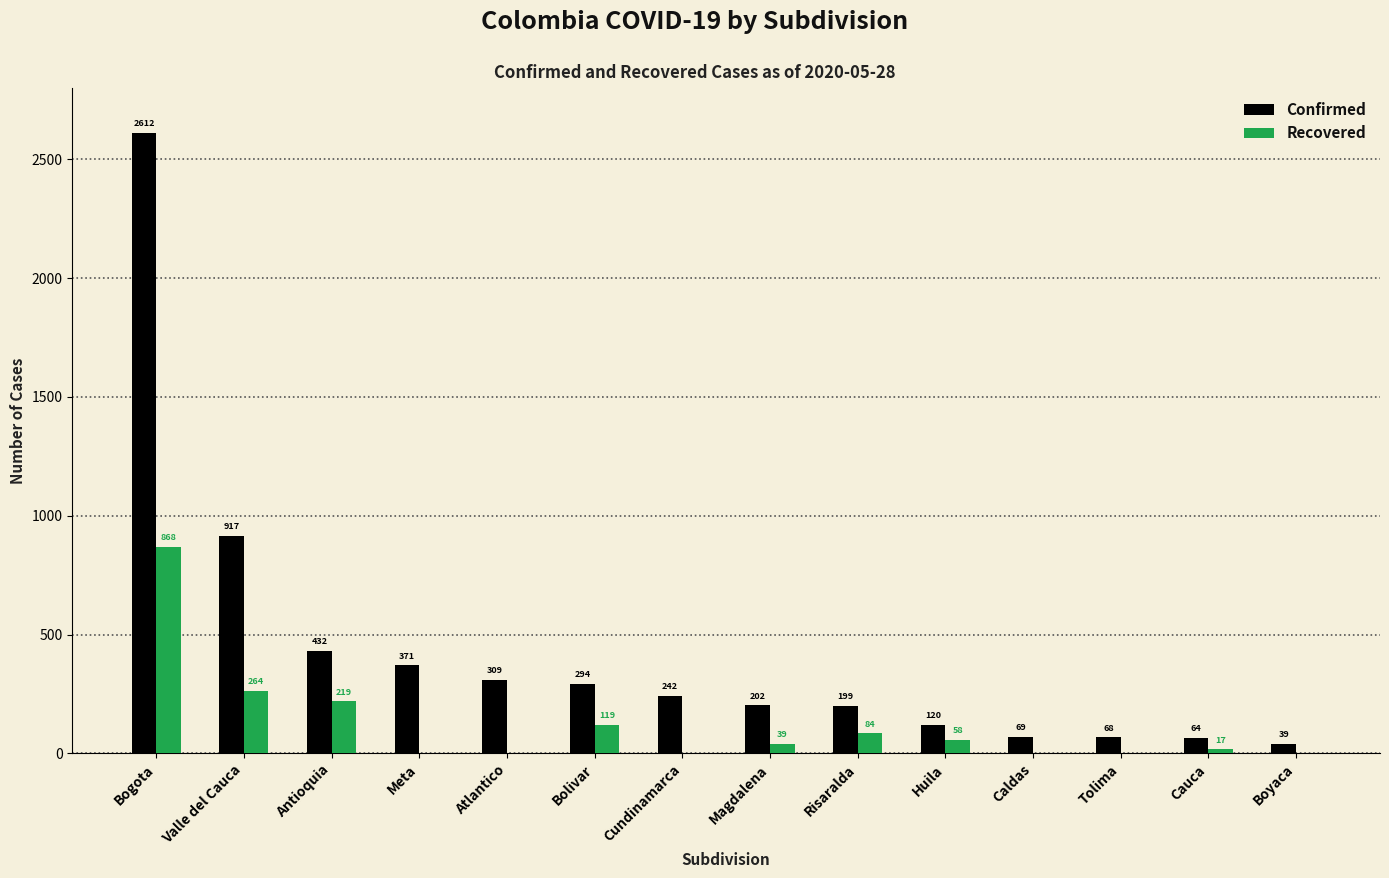

How many distinct data groups are displayed?

2